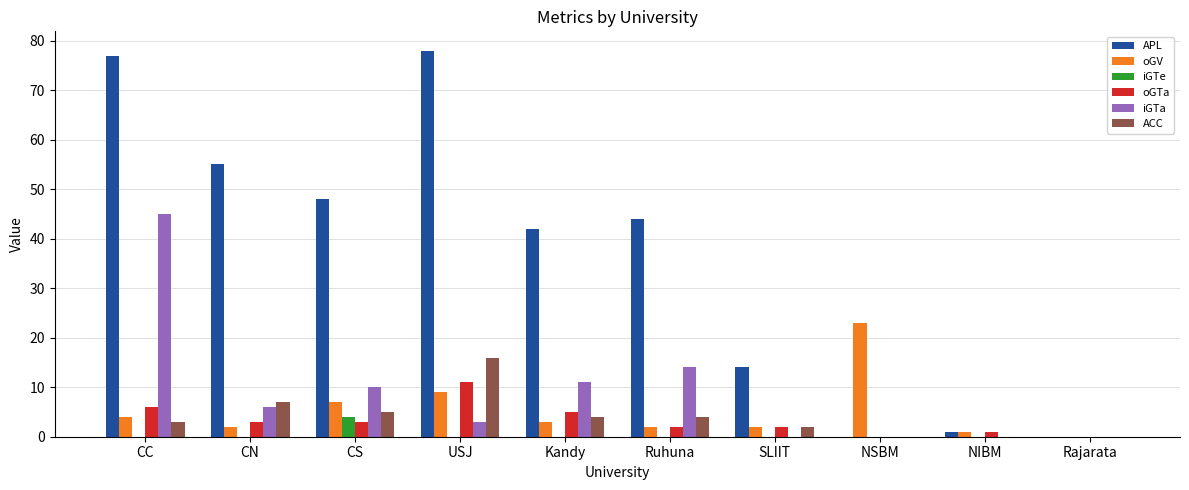

Which series has the largest total across all categories?

APL